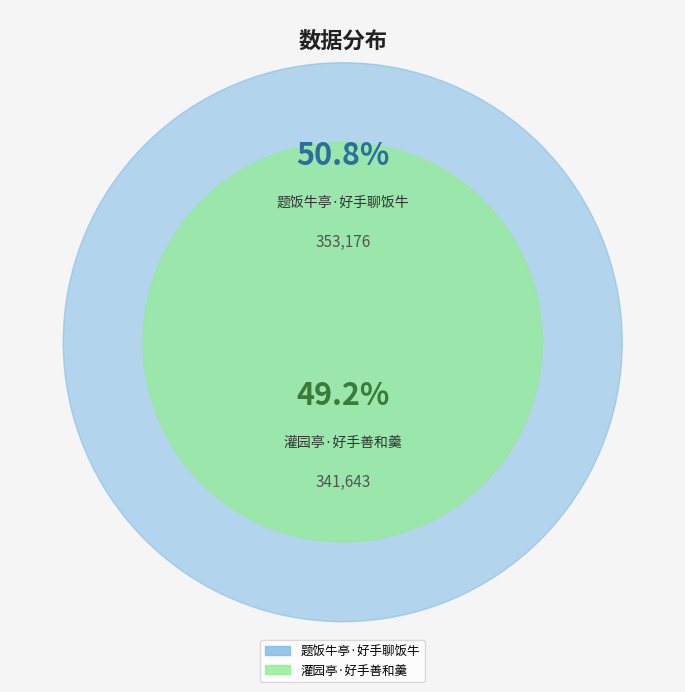

Which slice is the largest?

题饭牛亭·好手聊饭牛